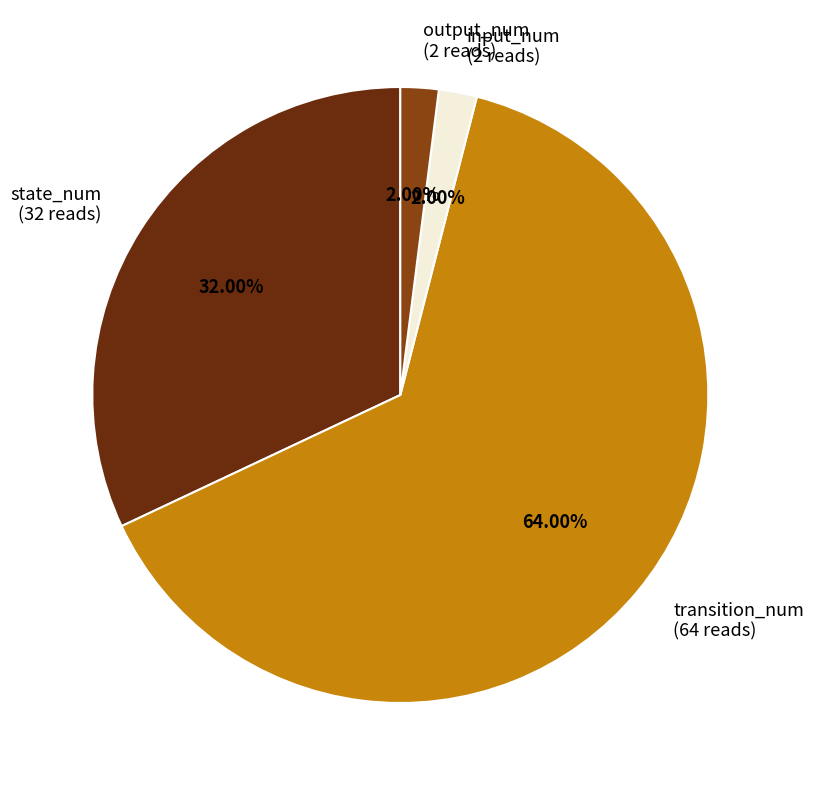

To the nearest percent, what is the difference between the largest and smallest slice percentages?

62%